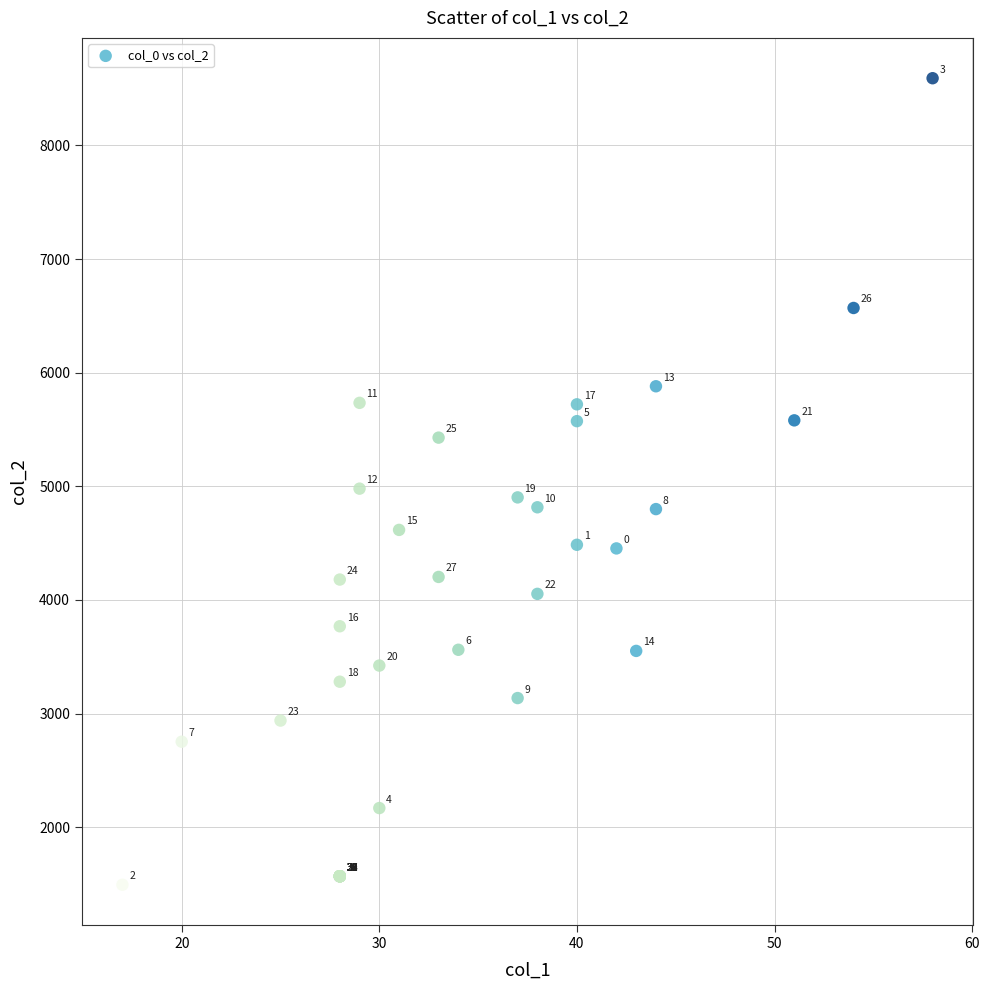

What Y value in the scatter plot is closest to 5042?

4979